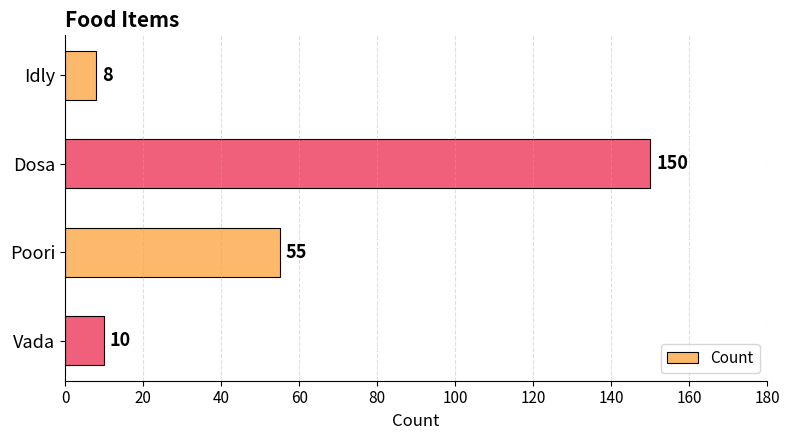

Where is the data nearest to the value 79?

Poori